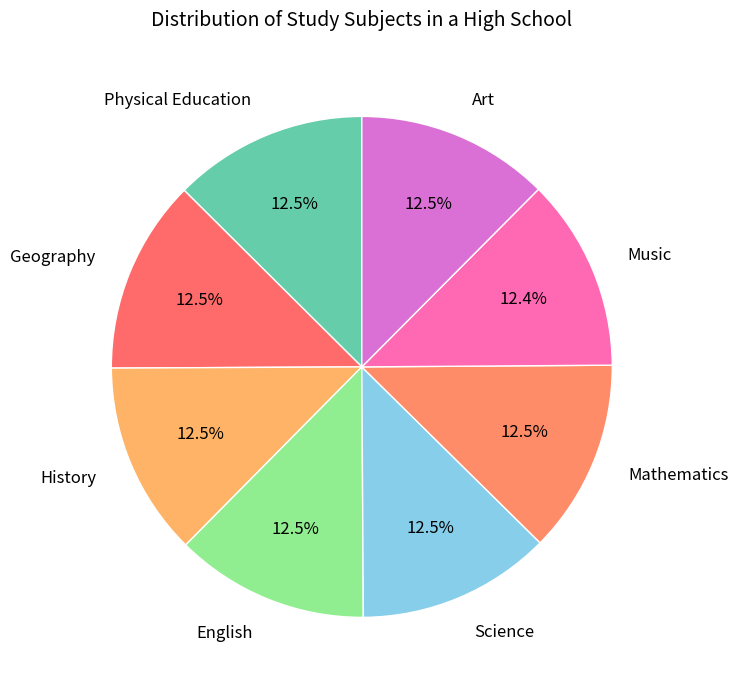

Count the number of slices in the pie.

8